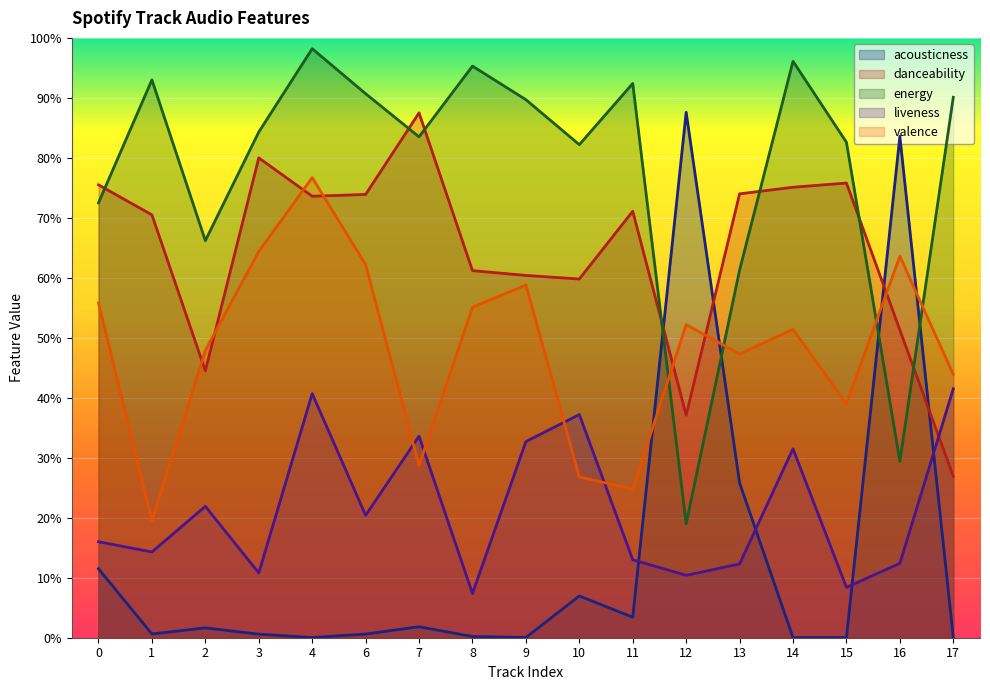

How many lines are shown in the chart?

5